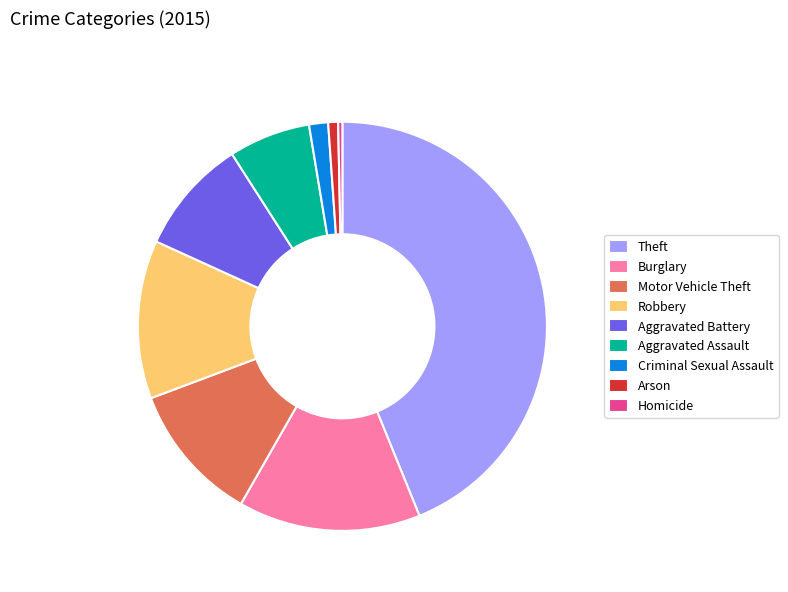

Is it true that Homicide is 8% of the pie?

False